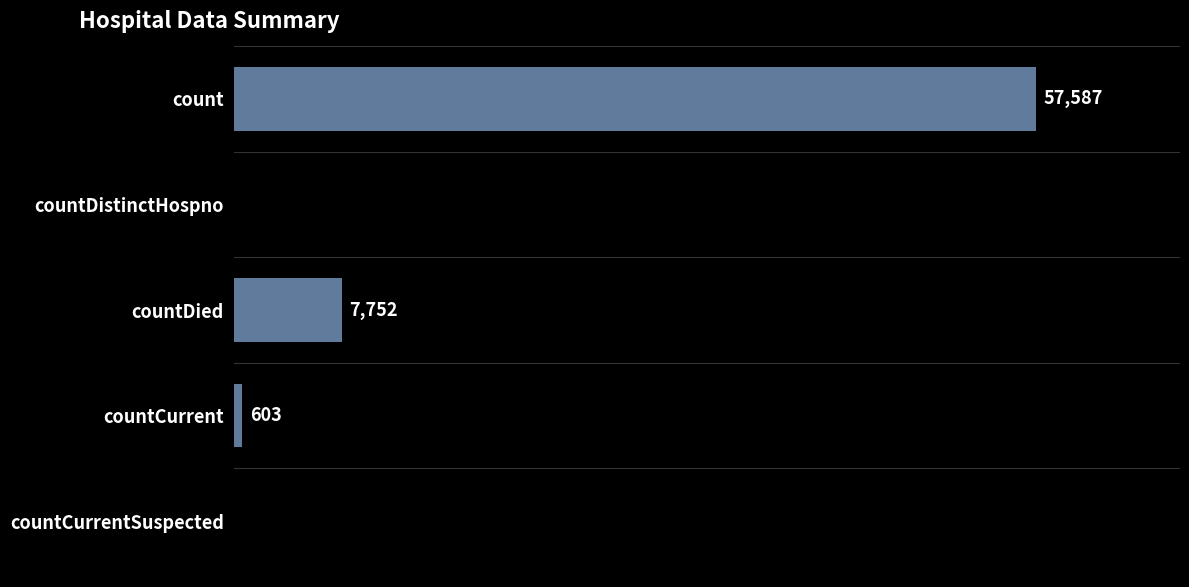

Where is the data nearest to the value 28793?

countDied